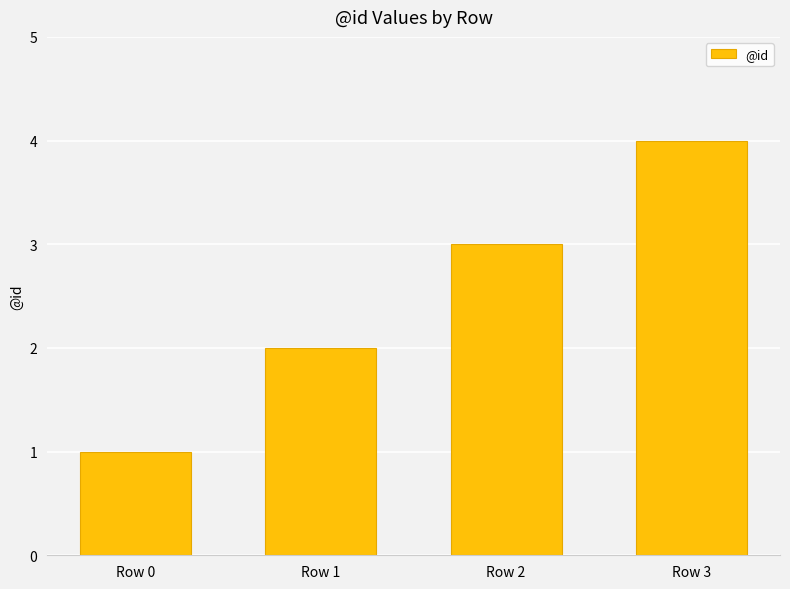

How many values are between 2 and 4?

3